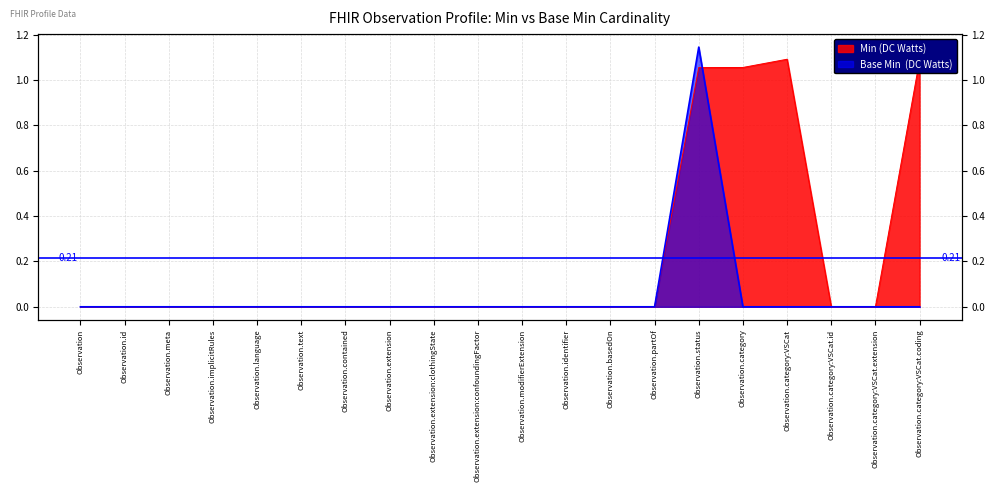

List the labels in order of Base Min value, largest first.

Observation.status, Observation, Observation.id, Observation.meta, Observation.implicitRules, Observation.language, Observation.text, Observation.contained, Observation.extension, Observation.extension:clothingState, Observation.extension:confoundingFactor, Observation.modifierExtension, Observation.identifier, Observation.basedOn, Observation.partOf, Observation.category, Observation.category:VSCat, Observation.category:VSCat.id, Observation.category:VSCat.extension, Observation.category:VSCat.coding